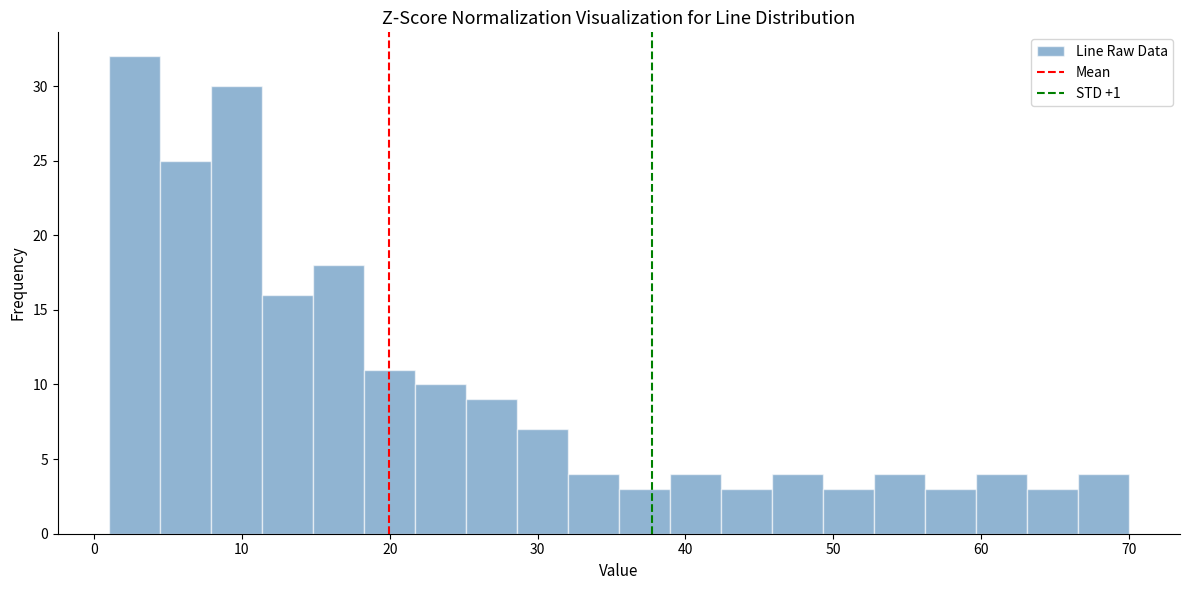

Read against the x-axis, roughly where is the centre of the tallest bar?

3